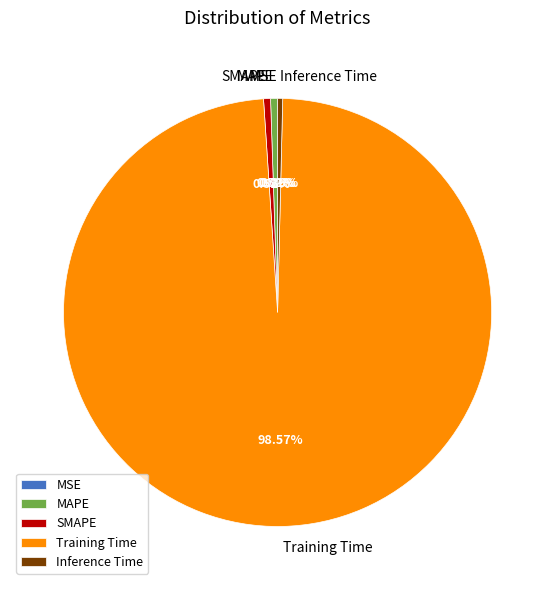

Does SMAPE account for over 50% of the chart?

No